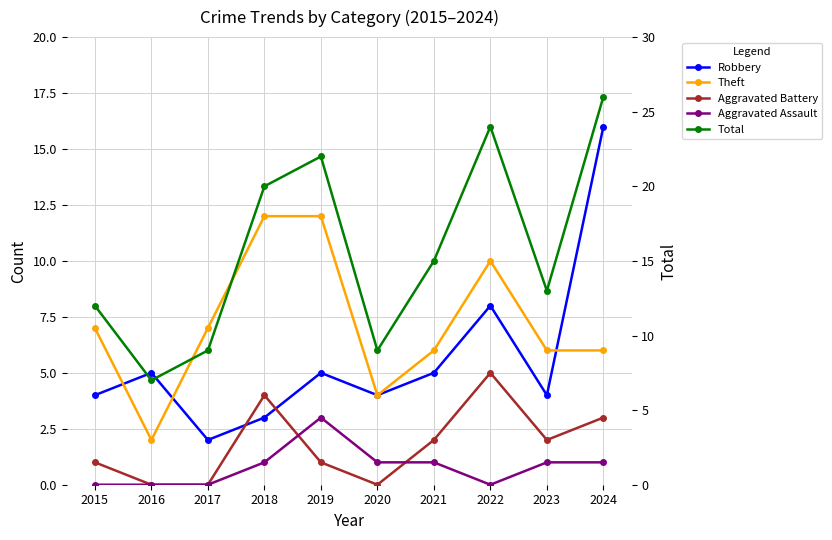

What is the total value across all series at 2024?

52